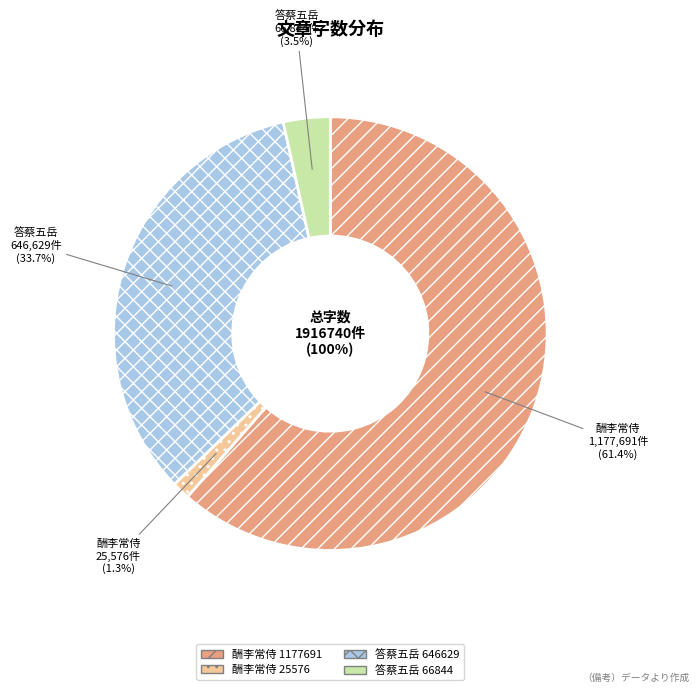

What percentage is the 酬李常侍立秋日奉诏祭岳见寄 (25576) slice, to the nearest percent?

1%